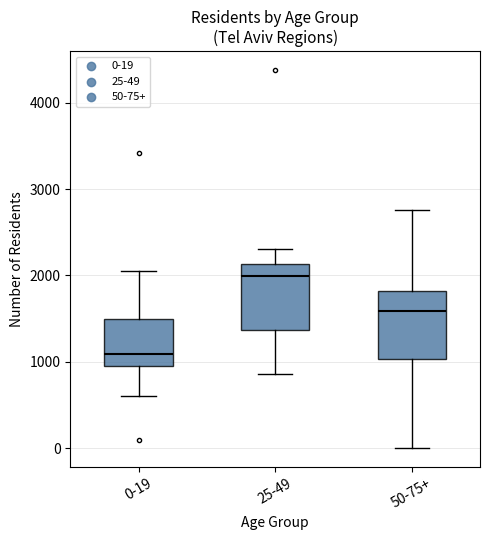

Reading left to right, read every box against the y-axis: the position of its median line, the range the box covers, and the ends of its whiskers. The values are not printed on the chart, so give them approximately, as read against the axis.

0-19: median 1100, box 1000 to 1500, whiskers 600 to 2100
25-49: median 2000, box 1400 to 2100, whiskers 900 to 2300
50-75+: median 1600, box 1000 to 1800, whiskers 0 to 2800